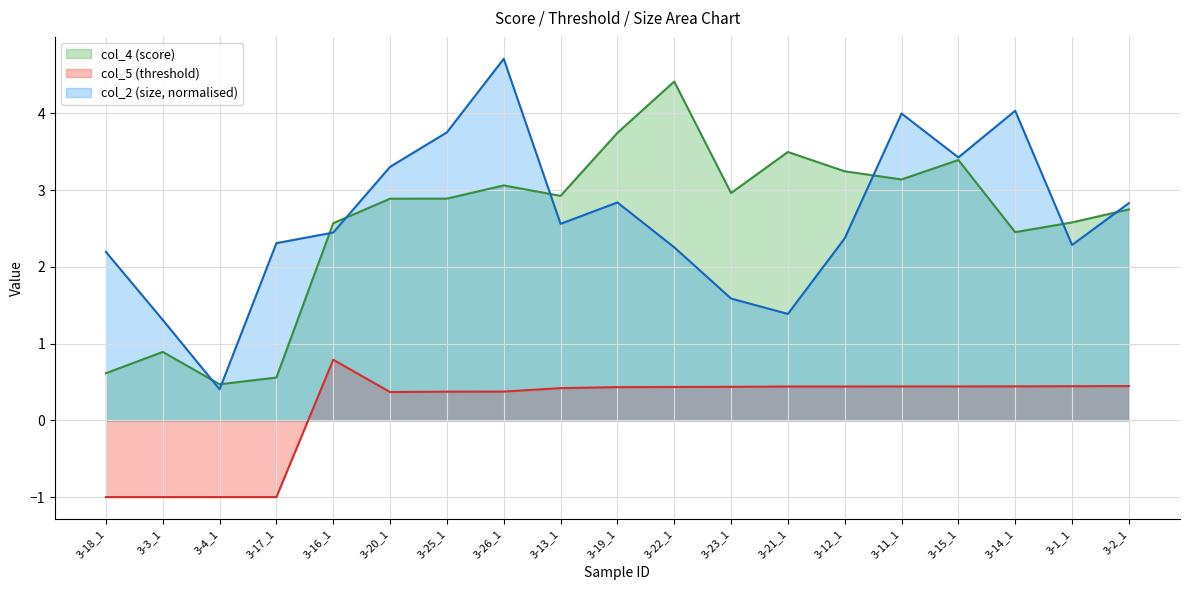

What is the spread (max minus min) of values at 3-25_1?

3.4